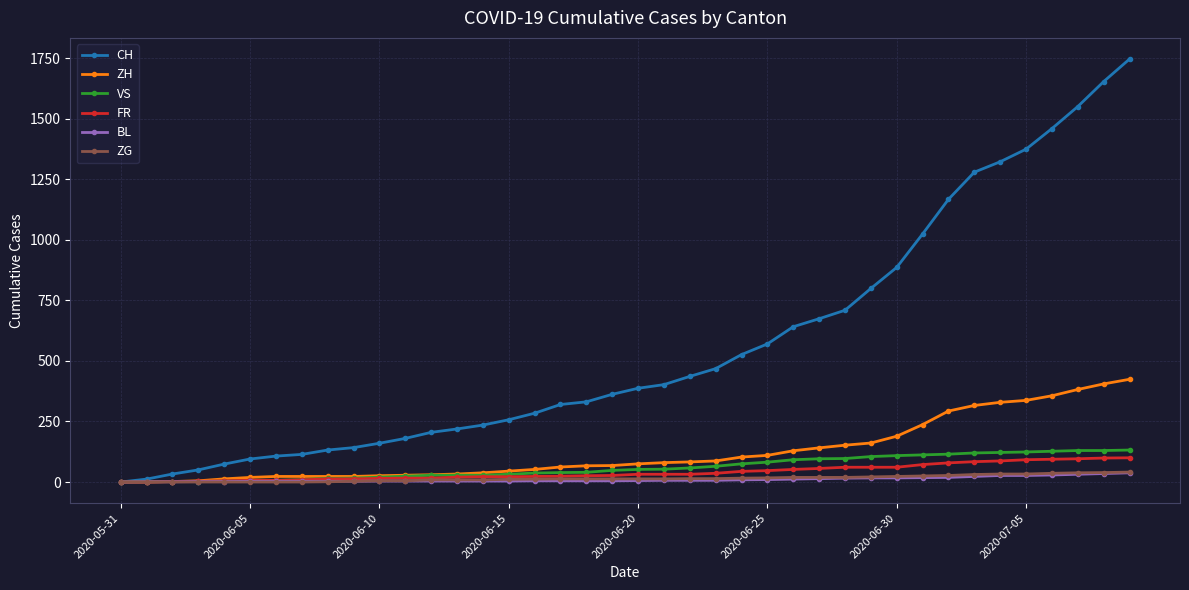

How many categories are shown in the chart?

40